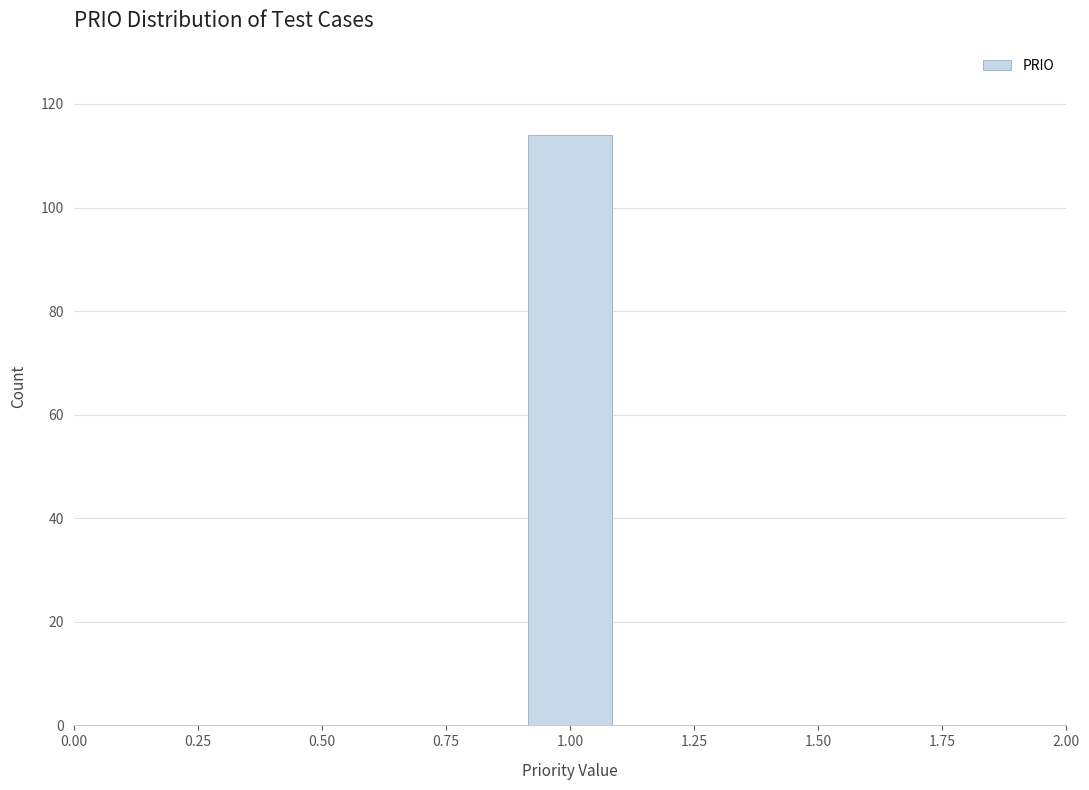

Reading left to right, list every bar in this chart as the range it spans on the x-axis followed by its height. The values are not printed on the chart, so give them approximately, as read against the axis.

0.5 to 0.7: 0
0.7 to 0.9: 0
0.9 to 1.1: 114
1.1 to 1.3: 0
1.3 to 1.5: 0